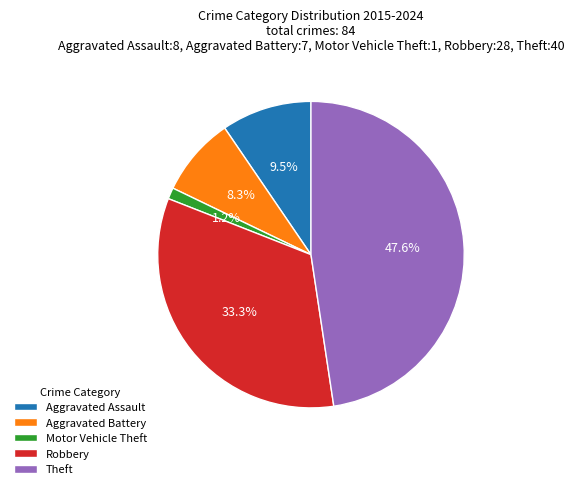

Rank the categories by value from highest to lowest.

Theft, Robbery, Aggravated Assault, Aggravated Battery, Motor Vehicle Theft